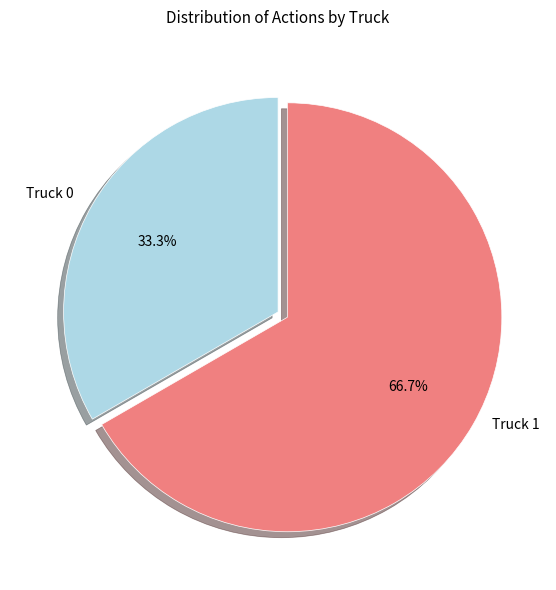

Which category has the biggest portion of the pie?

Truck 1